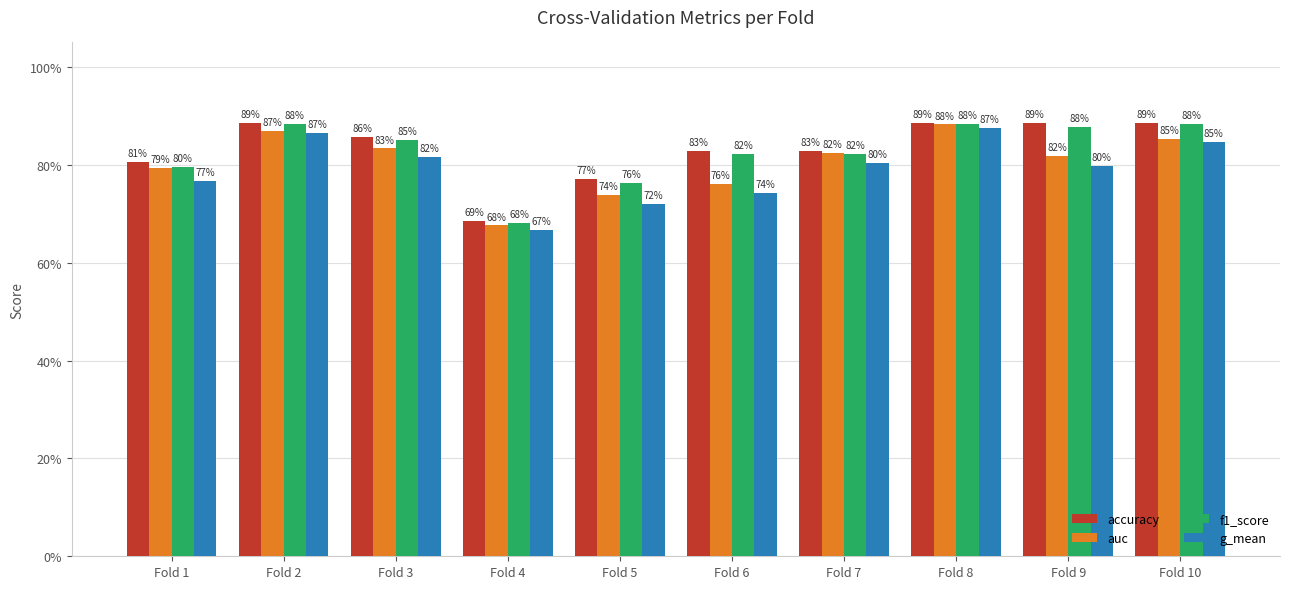

At which category is the sum across all series the highest?

Fold 8